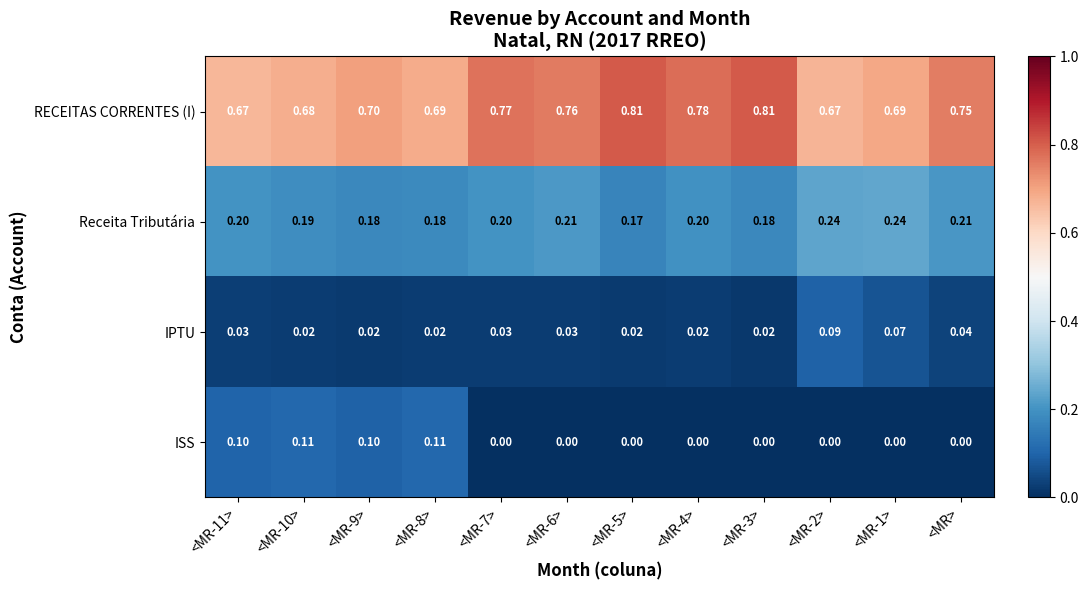

Which series has the largest total across all categories?

RECEITAS CORRENTES (I)